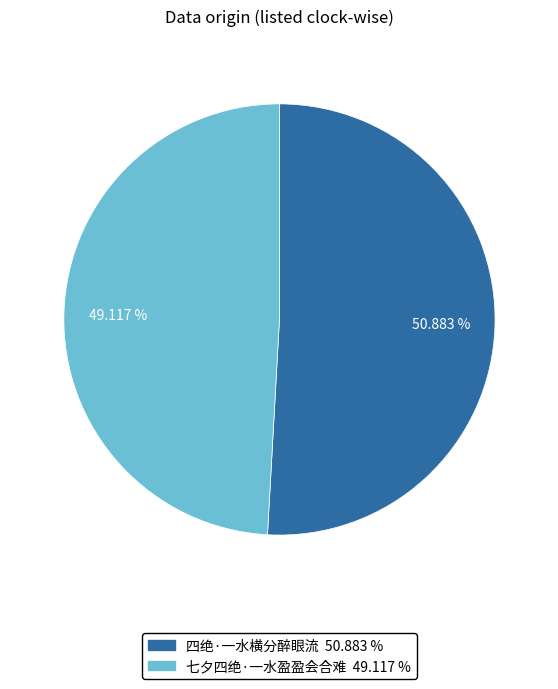

To the nearest percent, what percentage of the pie is 七夕四绝·一水盈盈会合难?

49%